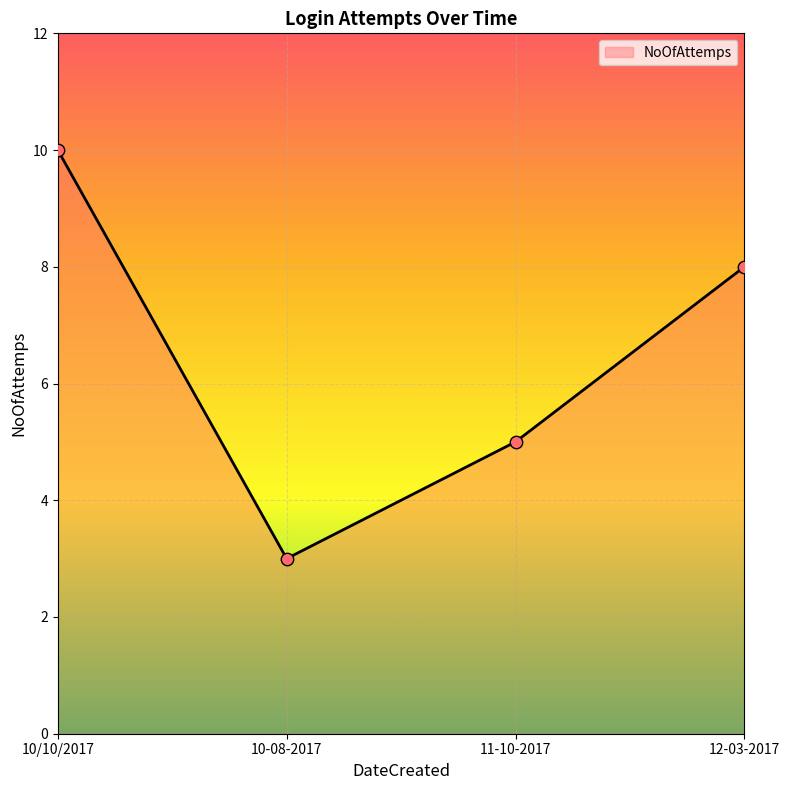

What is the ratio of the value at 10-08-2017 to the value at 12-03-2017?

0.4